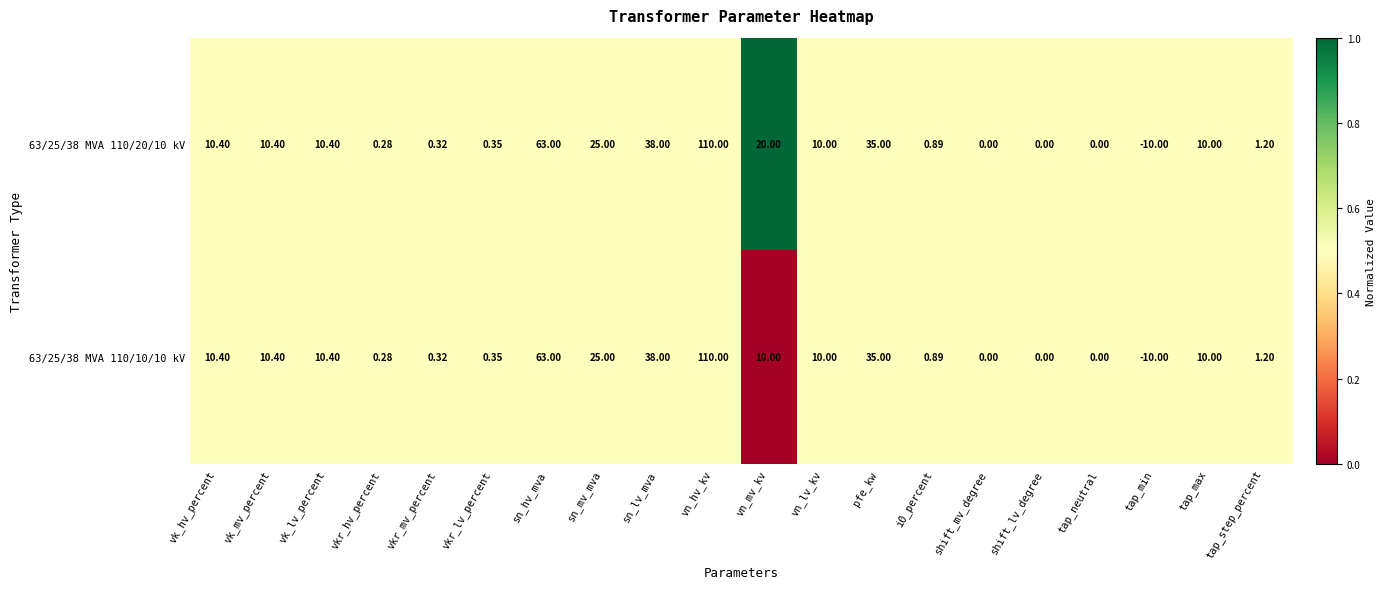

Where is 63/25/38 MVA 110/20/10 kV nearest to the value 50?

sn_lv_mva